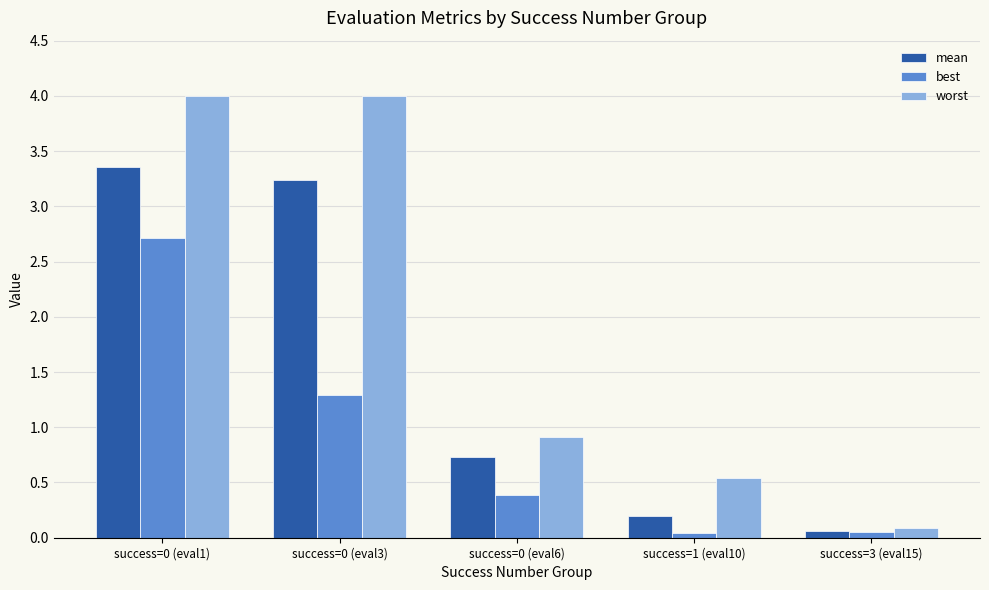

What is the difference between the highest and lowest values at success=0 (eval3)?

2.7